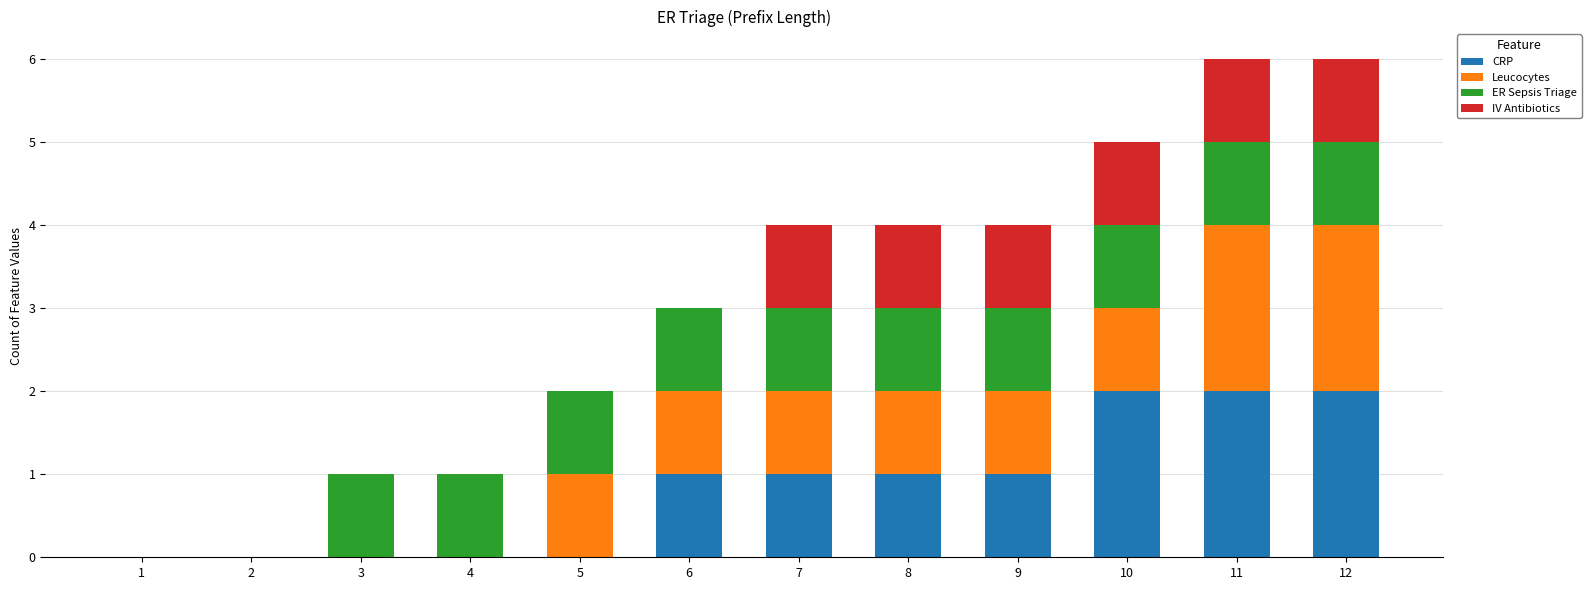

Does the chart contain stacked bars?

Yes